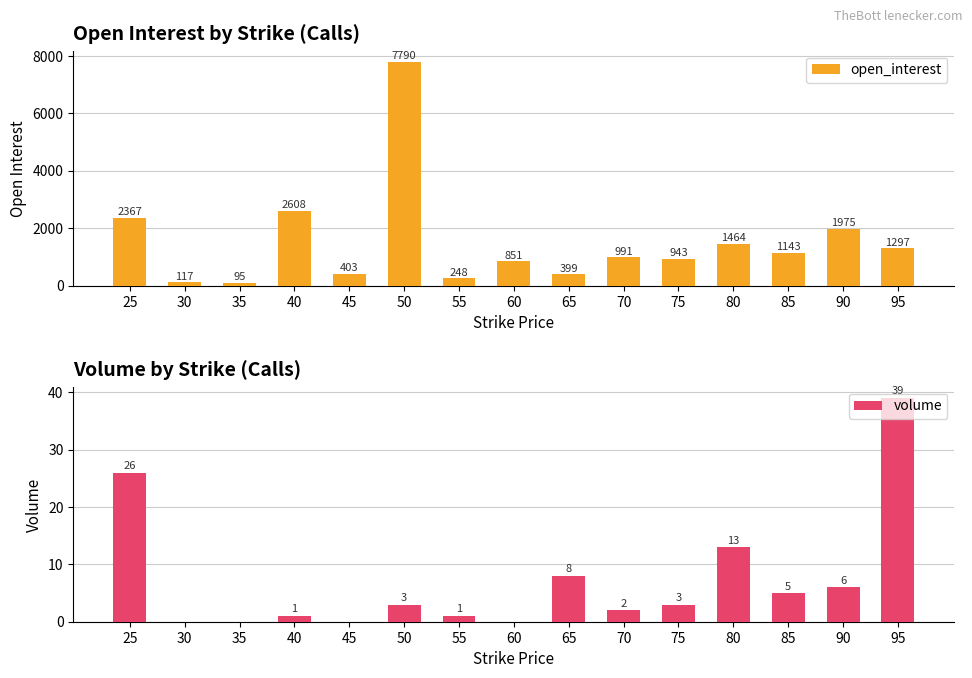

What is the difference between the open_interest values at 70 and 45?

588